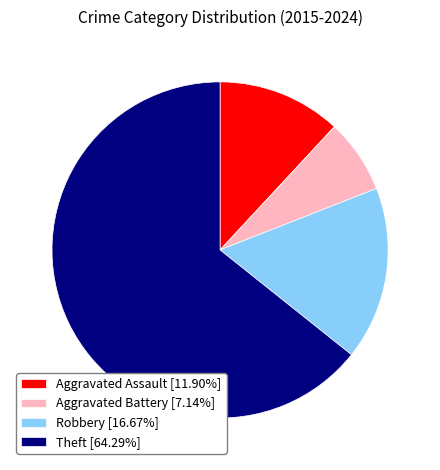

Is it true that Aggravated Assault is 1% of the pie?

False